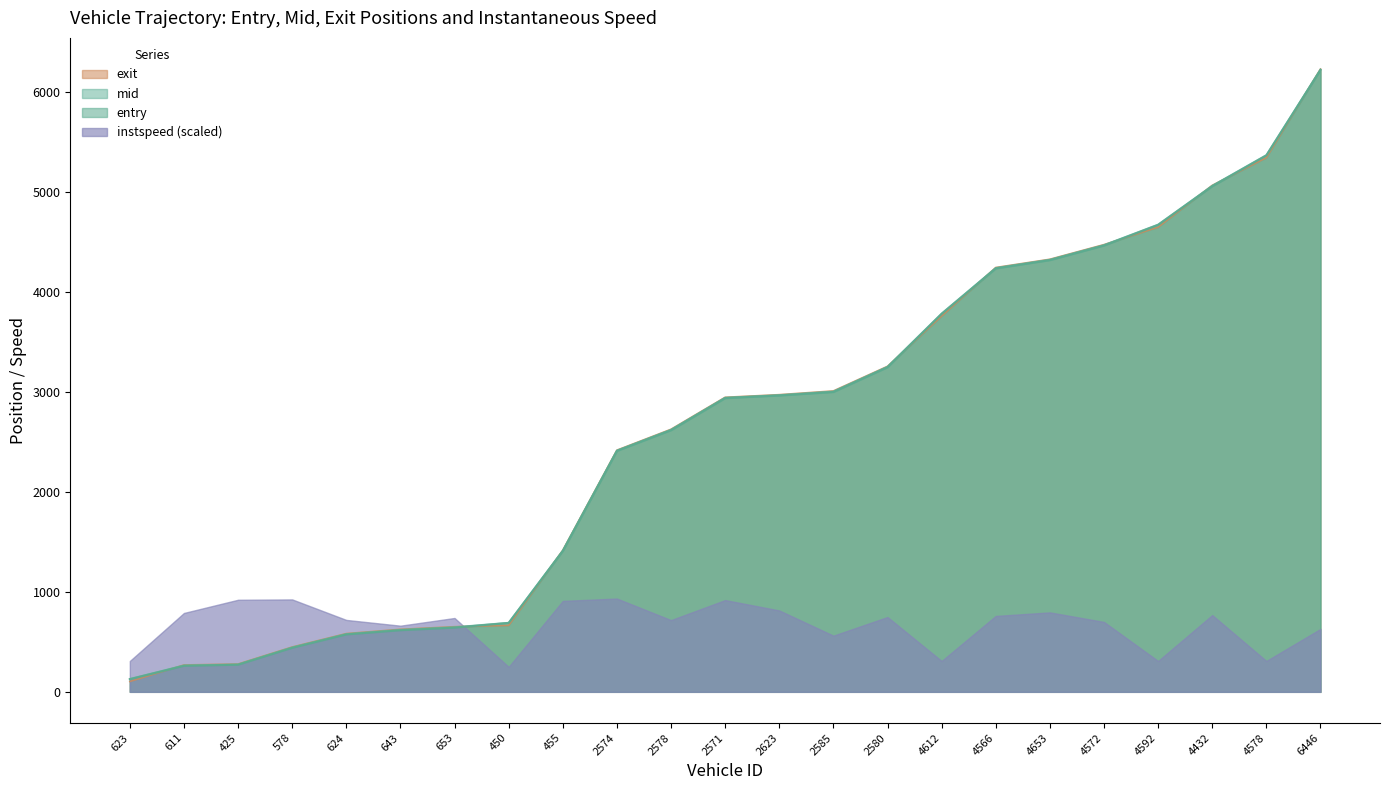

Which category has the lowest value in the exit series?

623